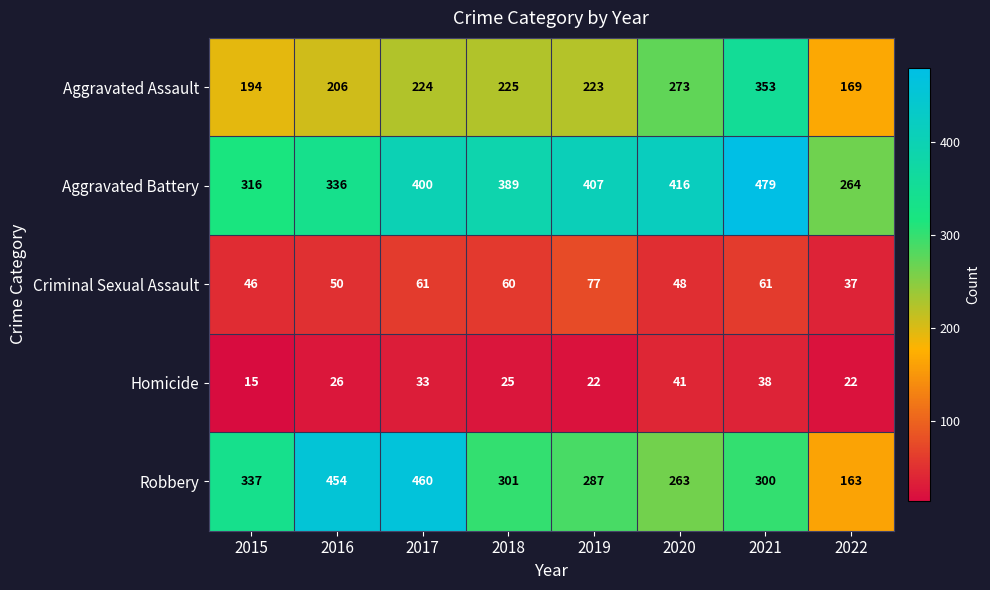

What is the sum of the Aggravated Assault values at 2019 and 2017?

447